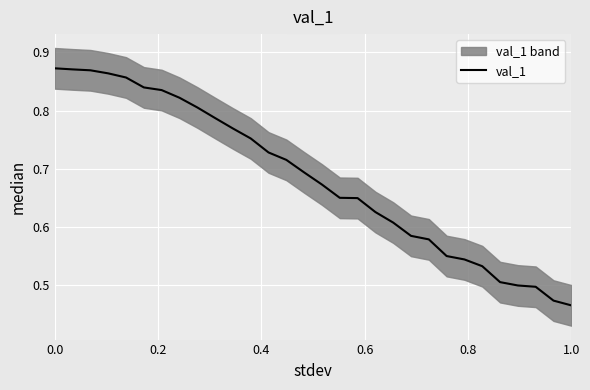

What is the smallest value displayed?

0.5